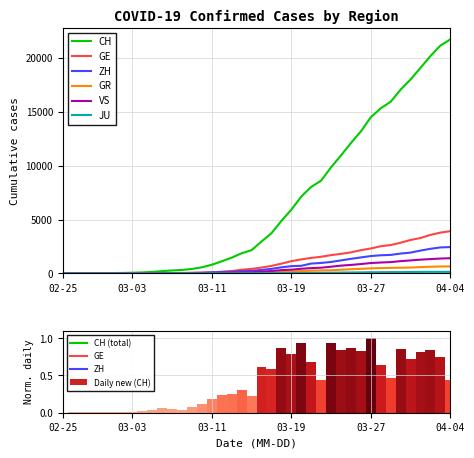

Reading left to right, what are all the values shown in this chart?

CH: 0	4	8	19	29	35	49	68	96	143	218	279	327	420	574	809	1130	1467	1872	2165	2965	3734	4877	5917	7138	8035	8618	9854	10961	12108	13188	14501	15334	15941	17065	18010	19082	20180	21154	21728
GE: 0	1	1	4	8	9	10	13	15	20	29	42	44	59	79	112	153	224	343	425	549	701	911	1139	1307	1445	1549	1703	1820	1960	2161	2322	2527	2638	2855	3109	3289	3582	3793	3928
ZH: 0	0	2	2	6	7	10	13	15	23	29	34	40	49	62	101	140	163	218	250	326	429	568	679	711	919	978	1067	1213	1357	1489	1616	1690	1722	1848	1936	2125	2289	2417	2450
GR: 0	2	2	6	6	6	9	9	12	14	16	17	18	18	22	31	43	53	56	71	84	101	128	182	226	258	284	300	343	393	433	474	495	519	535	547	592	622	649	657
VS: 0	0	0	1	1	2	3	3	4	5	6	7	12	17	22	30	53	76	98	115	172	225	312	349	436	498	535	628	728	793	874	968	1017	1055	1144	1211	1282	1334	1385	1418
JU: 0	0	1	1	1	1	1	2	2	4	4	5	5	7	7	7	12	17	18	19	25	29	32	36	44	54	61	69	82	92	100	114	119	127	128	140	145	149	149	154